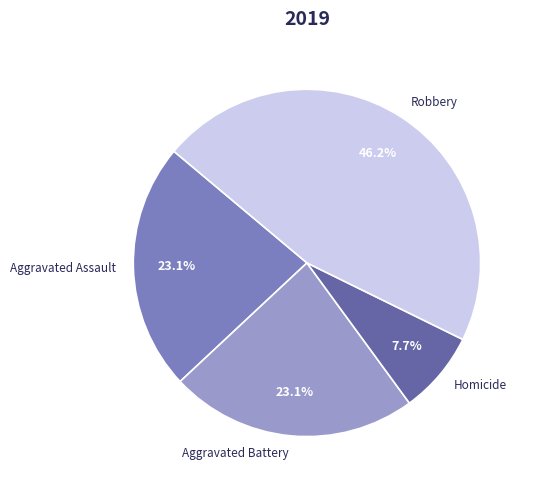

Count the number of slices in the pie.

5